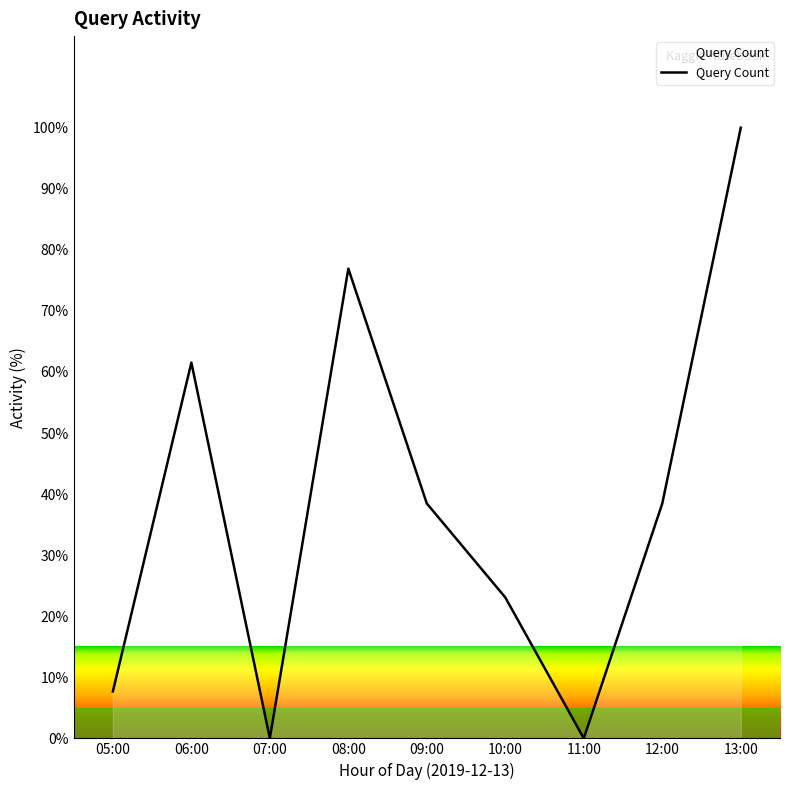

What is the difference between the maximum and minimum values?

100.0